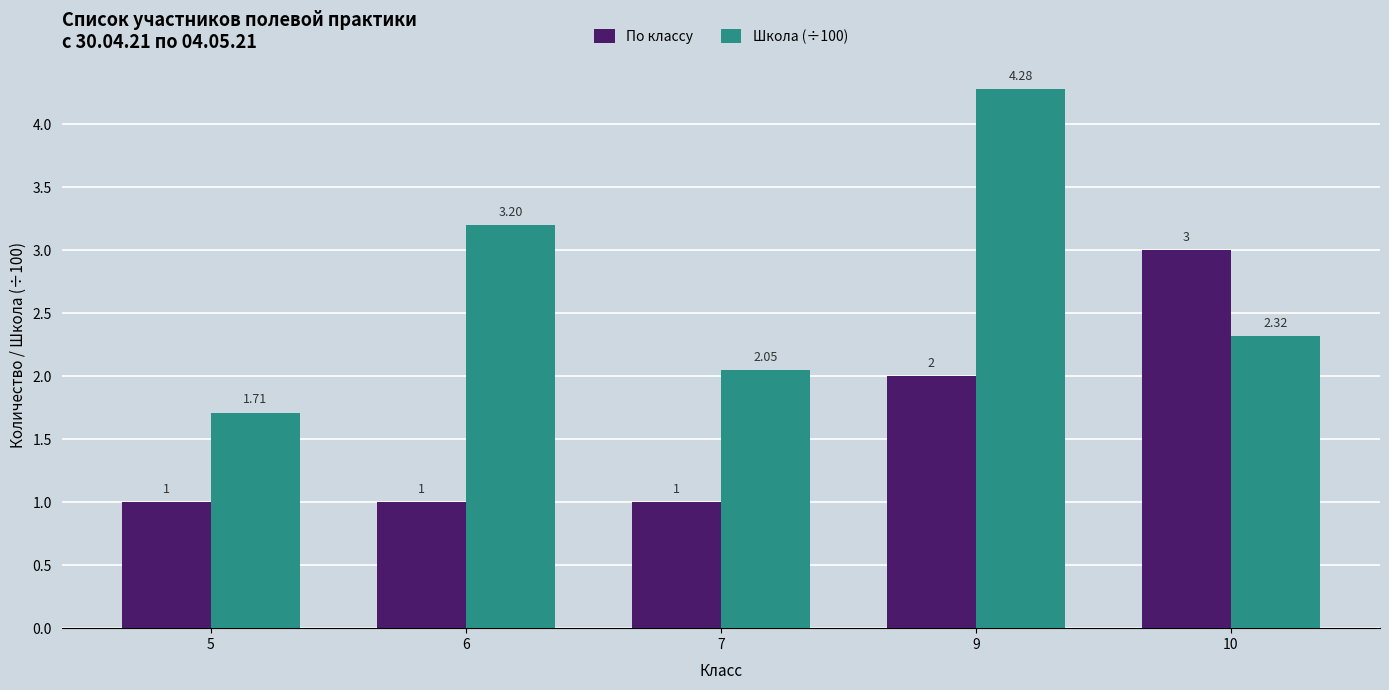

Is the value of По классу at 10 greater than the value of Школа (÷100) at 9?

No